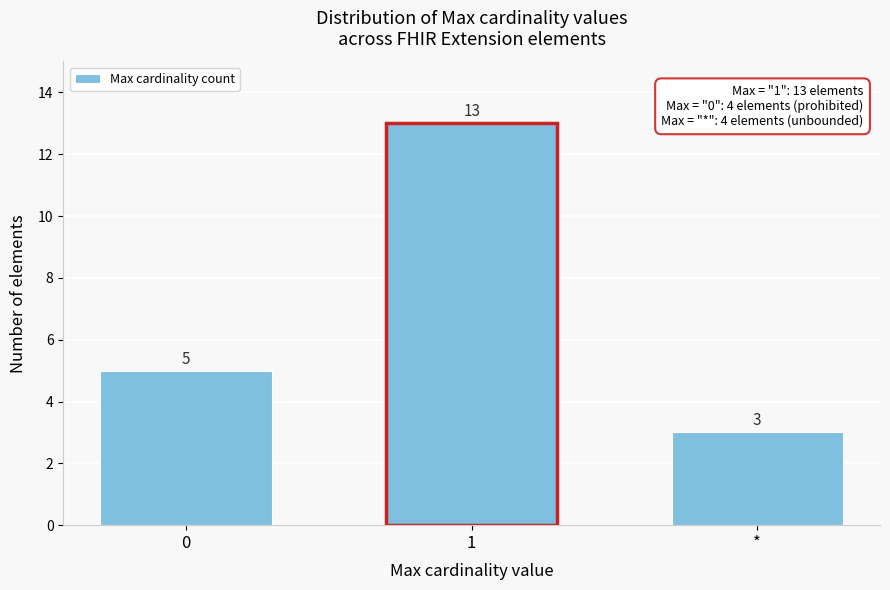

Reading left to right, extract all data points from this chart.

0=5	1=13	*=3